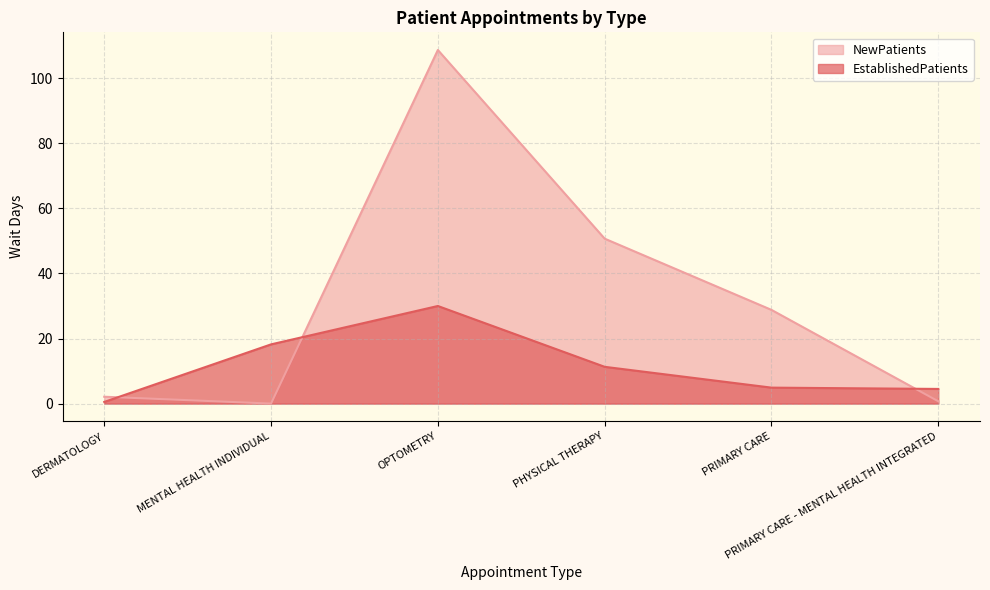

Rank the series at OPTOMETRY from lowest to highest value.

EstablishedPatients, NewPatients